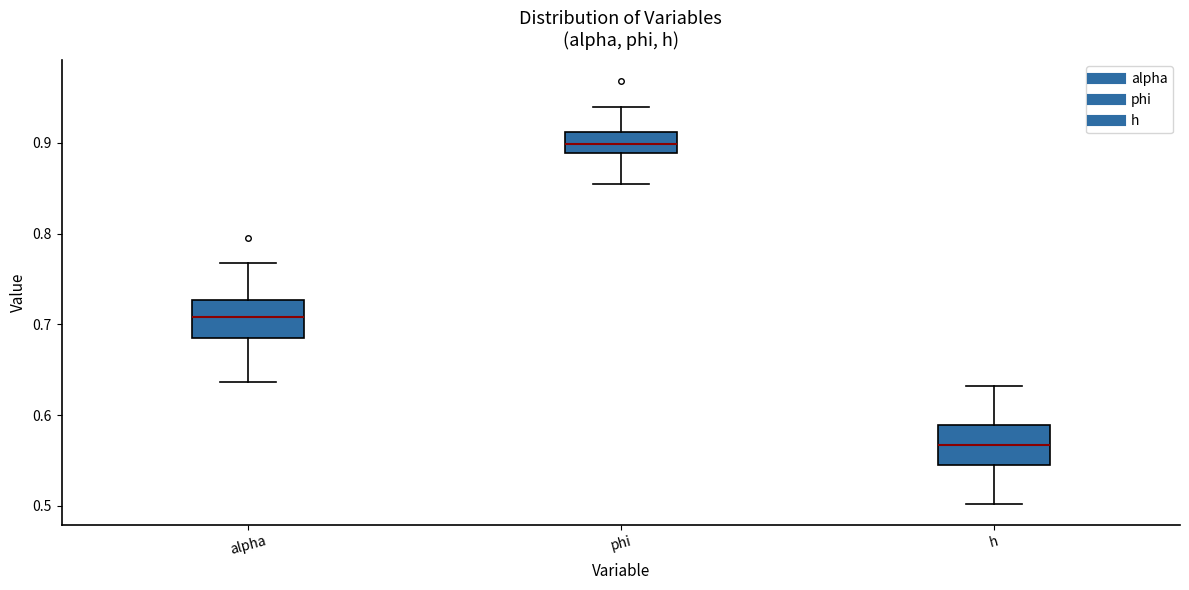

Reading left to right, transcribe this box plot: for each box, give where its median line is, the range the box spans, and where its two whiskers end, as read against the y-axis. The values are not printed on the chart, so give them approximately, as read against the axis.

alpha: median 0.71, box 0.69 to 0.73, whiskers 0.64 to 0.77
phi: median 0.90, box 0.89 to 0.91, whiskers 0.86 to 0.94
h: median 0.57, box 0.55 to 0.59, whiskers 0.50 to 0.63